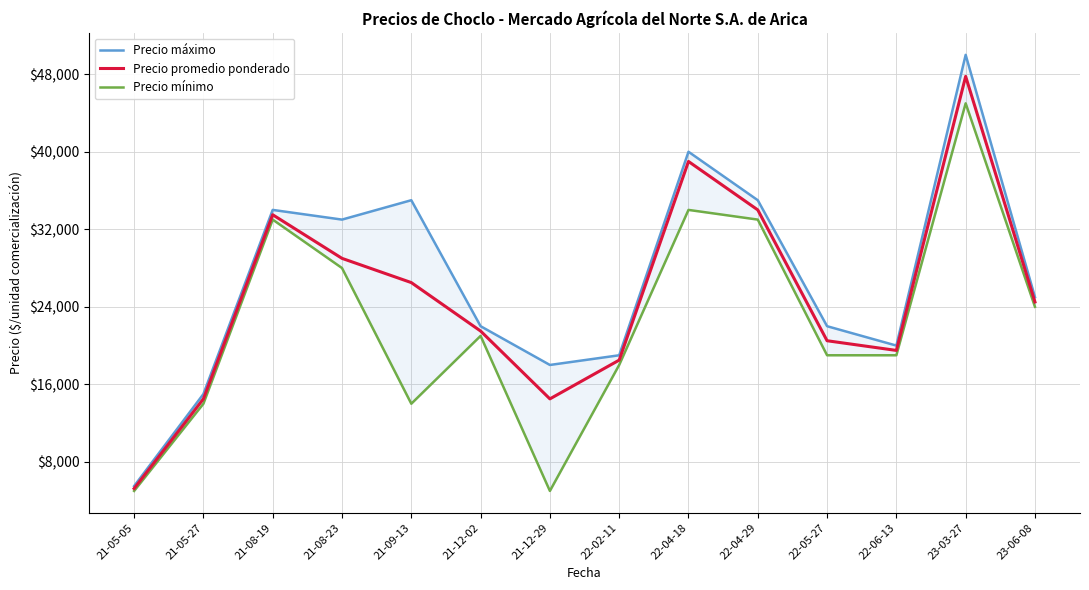

True or false: Precio promedio ponderado and Precio mínimo cross at least once.

False